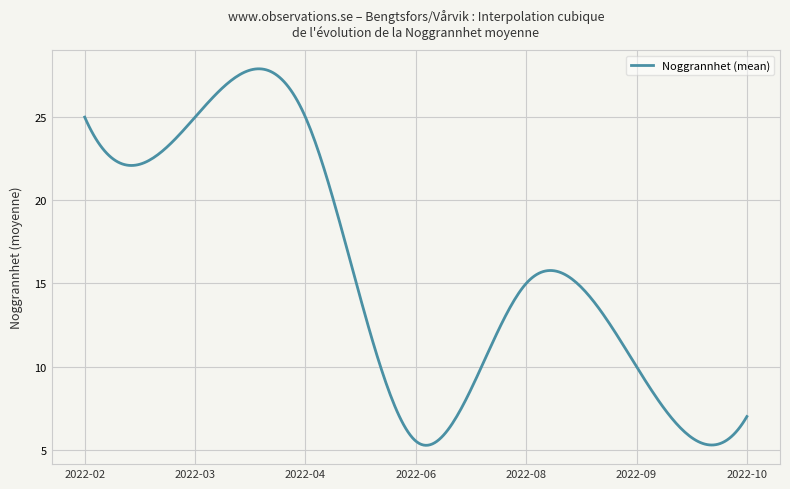

What is the difference between the second highest and second lowest values?

22.6